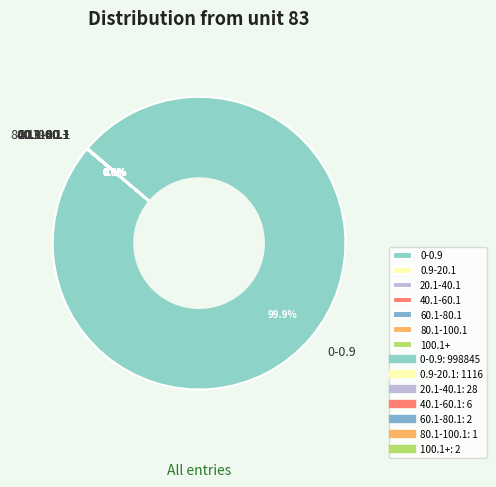

Is there any slice that represents more than half of the pie?

Yes